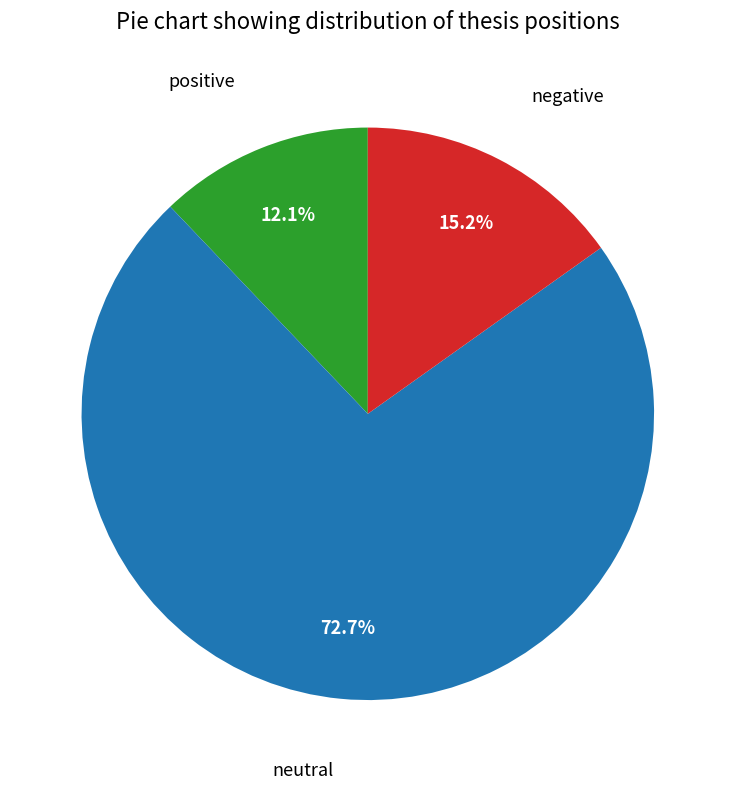

Is there any slice that represents more than half of the pie?

Yes